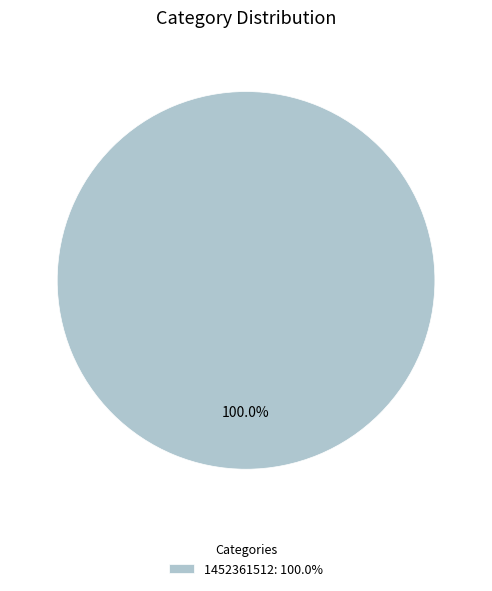

Is there any slice that represents more than half of the pie?

Yes